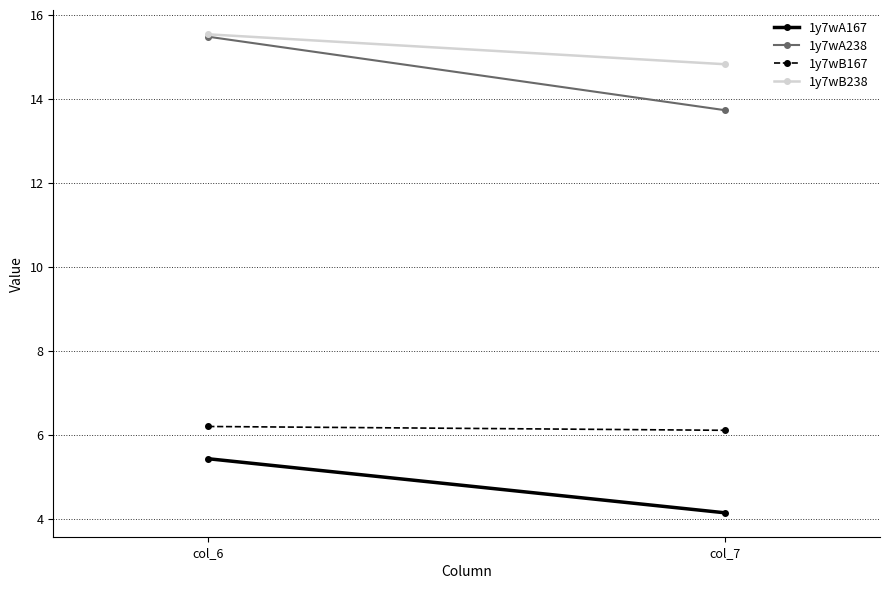

Which series has the largest total across all categories?

1y7wB238